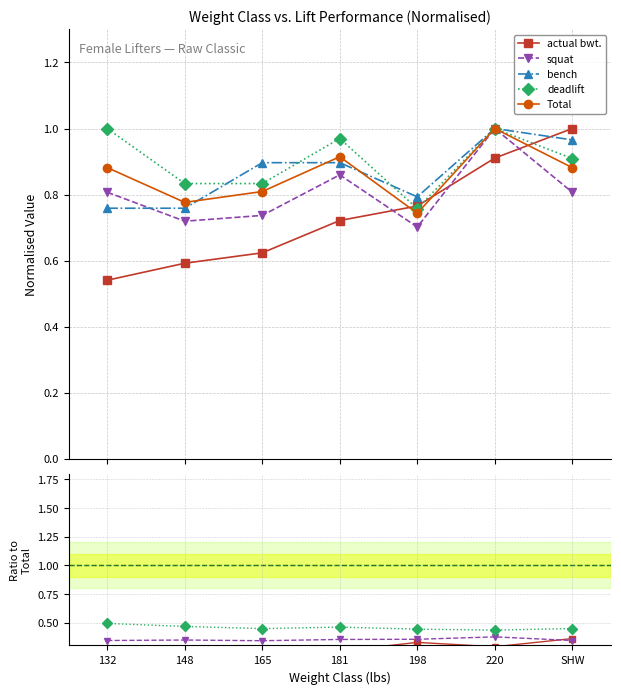

Which label corresponds to the largest value in the chart?

220